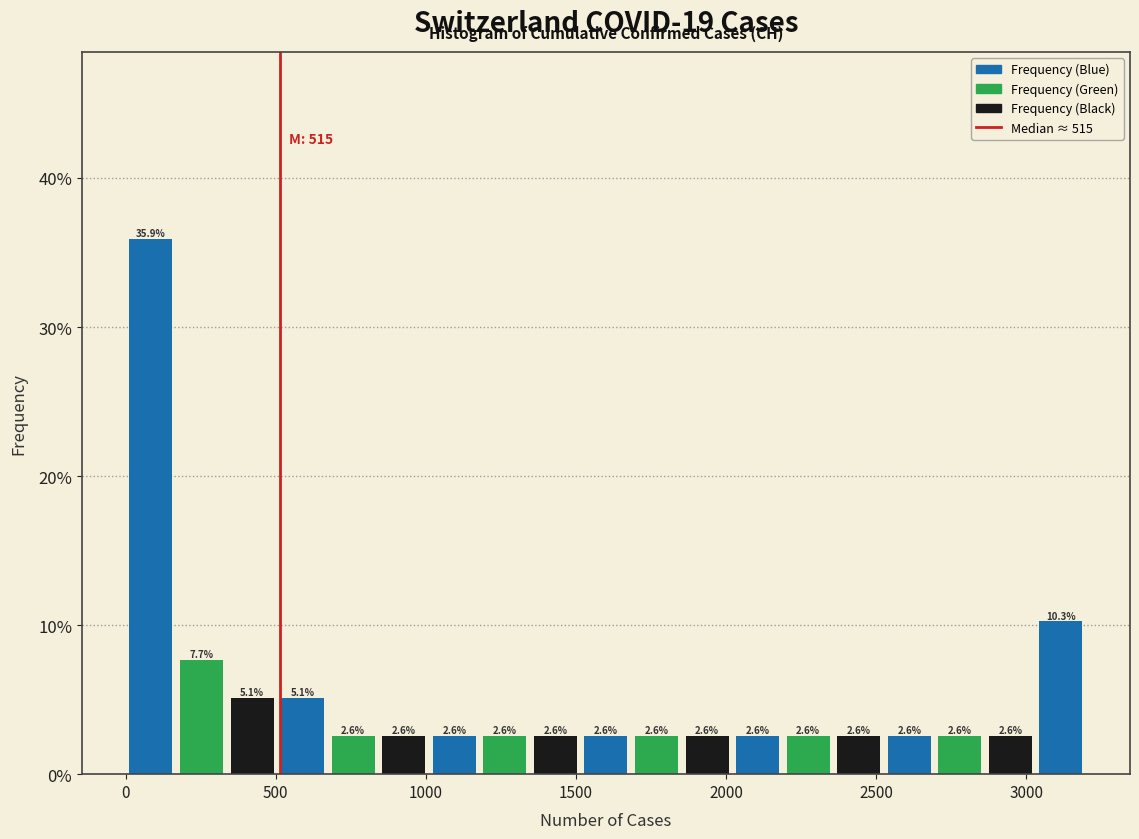

Read against the x-axis, roughly where is the centre of the tallest bar?

100